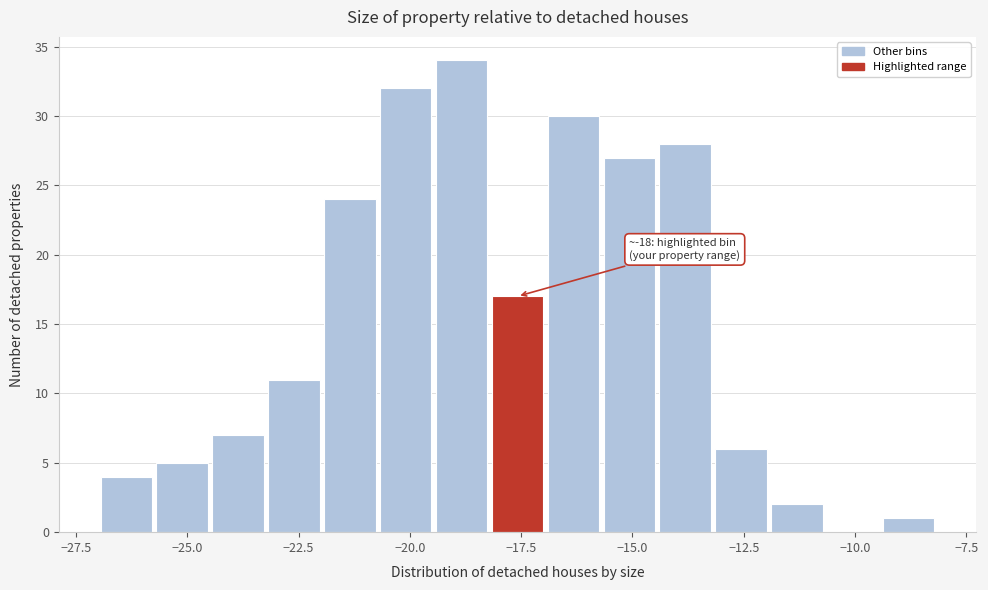

Read against the x-axis, roughly where is the centre of the tallest bar?

-19.0